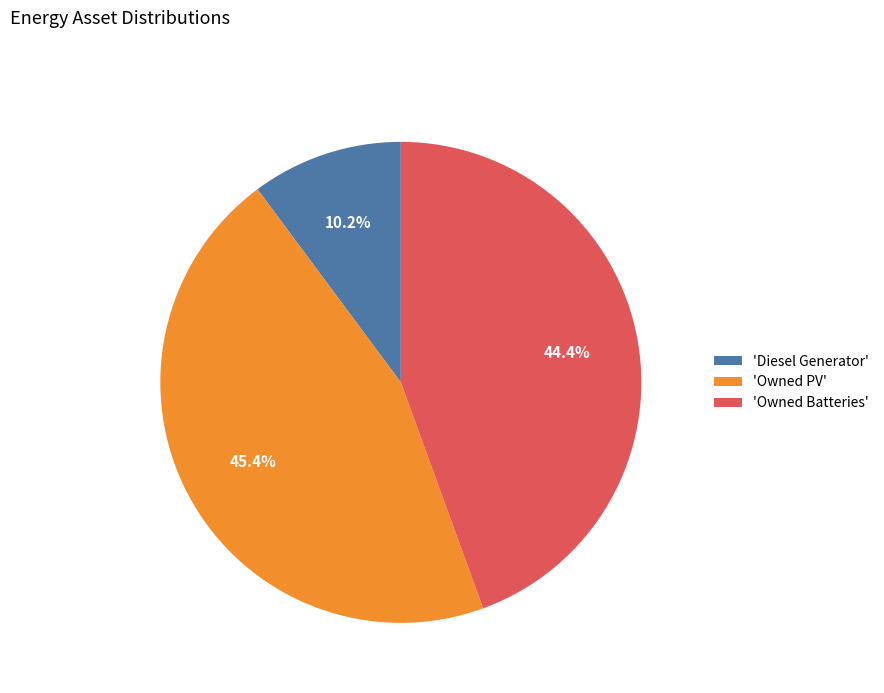

Count the number of slices in the pie.

3